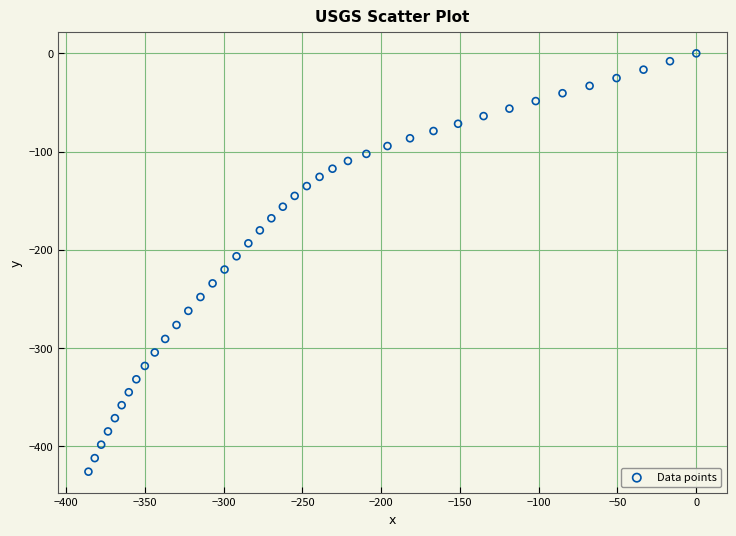

What is the range of X values (max minus min)?

385.8